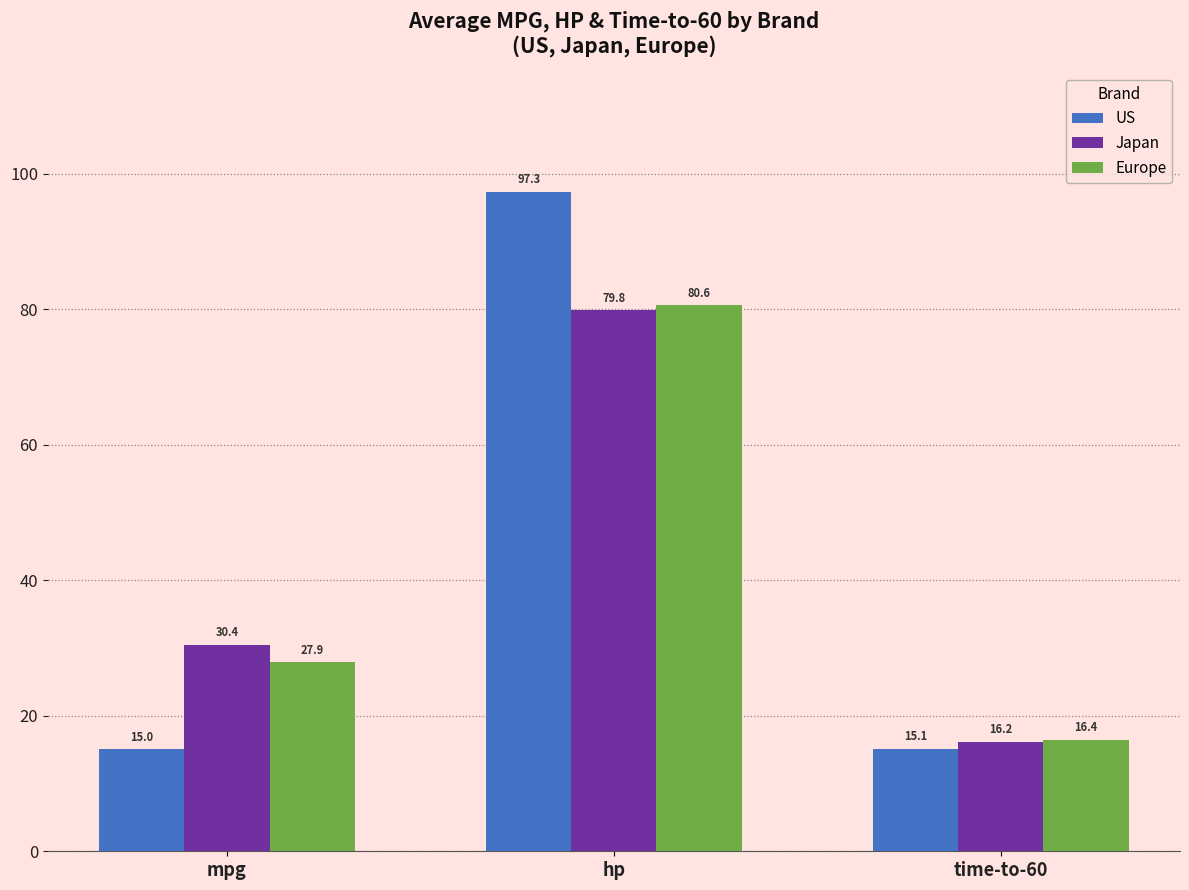

Rank the series by their average value, from highest to lowest.

US, Japan, Europe